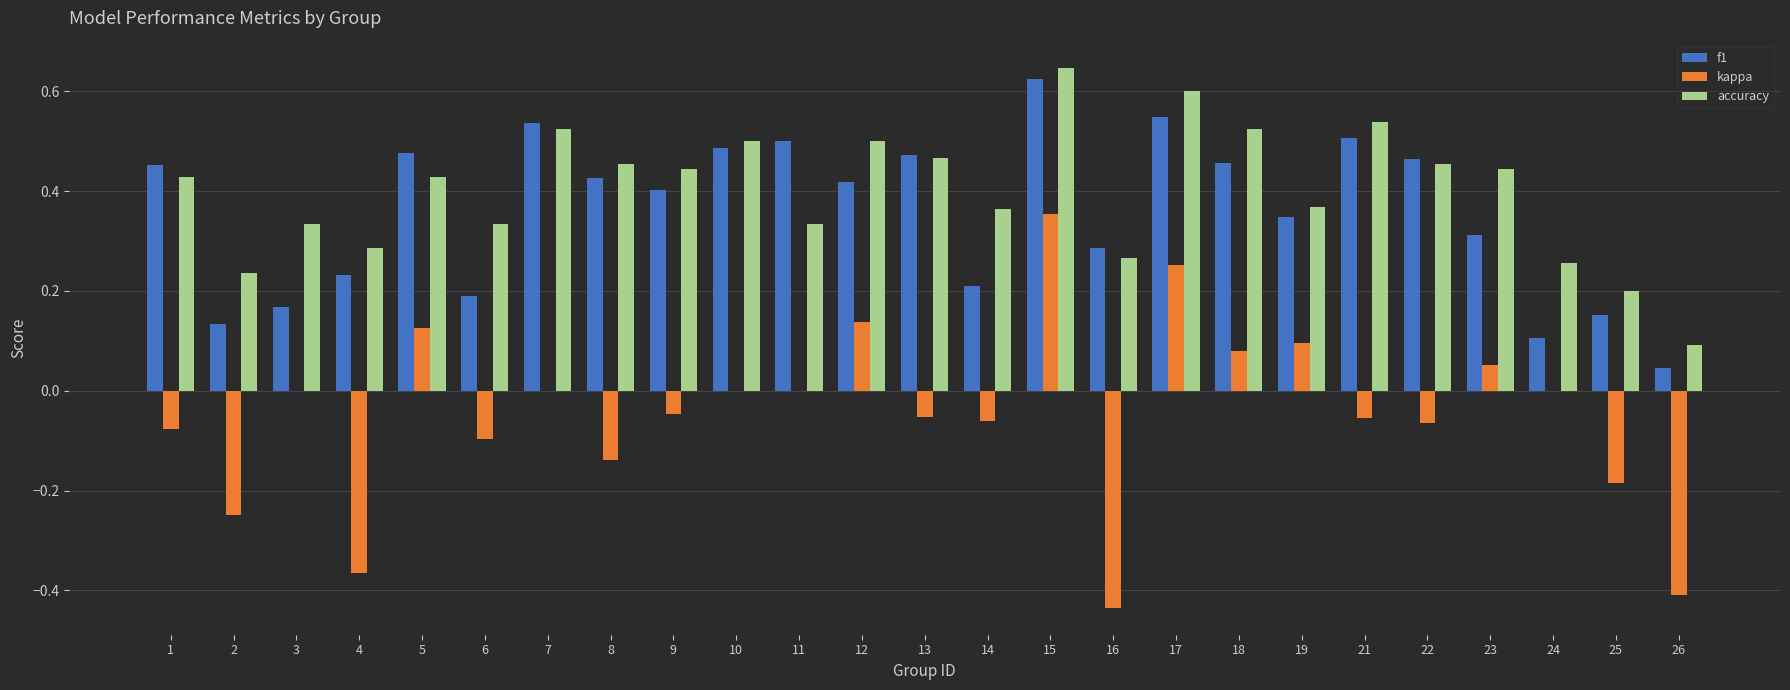

Which series changed the most between 6 and 18?

f1